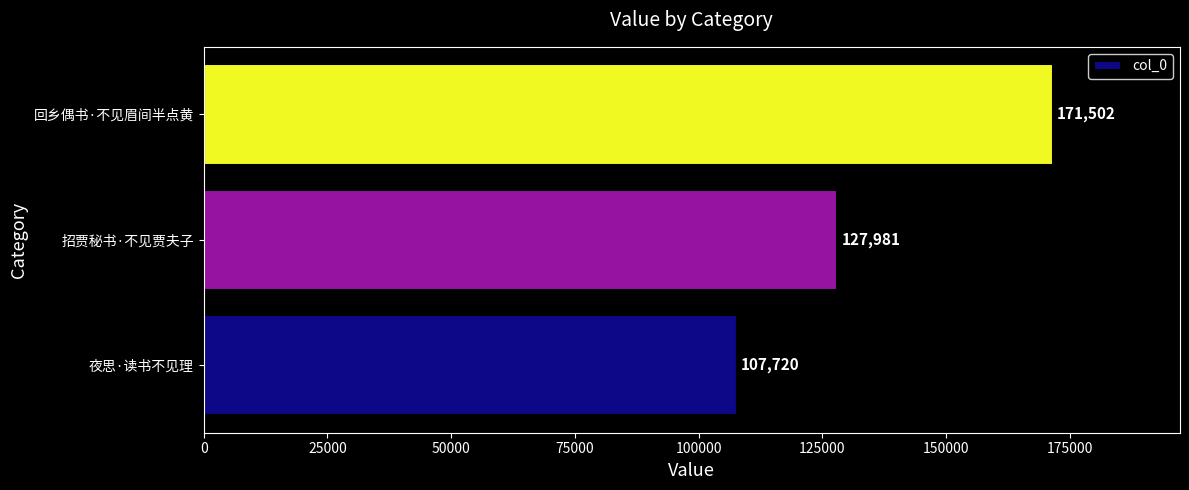

Reading bottom to top, what are all the values shown in this chart?

107720	127981	171502